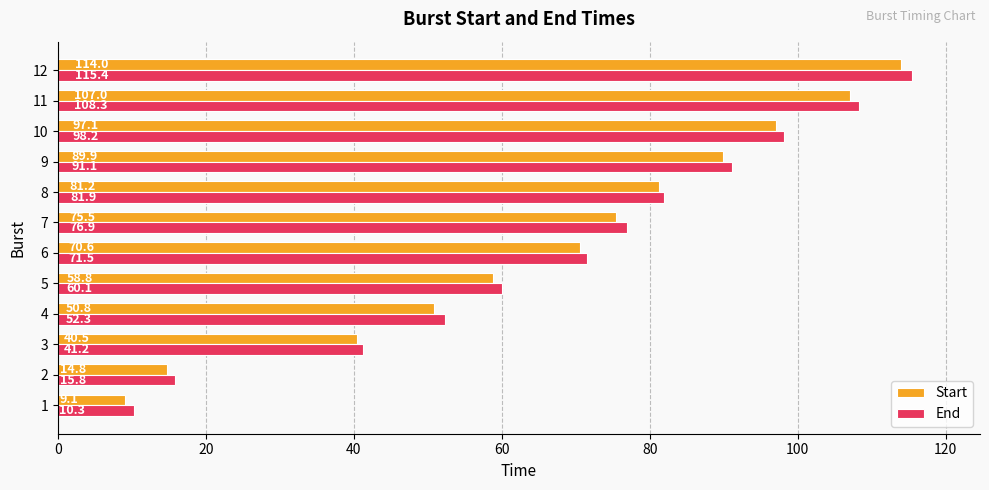

List the series in order of their overall mean, lowest first.

Start, End